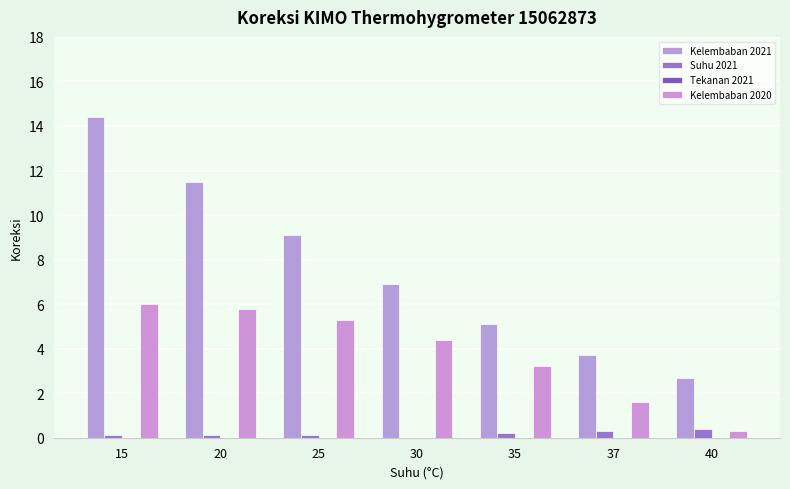

List the labels in order of Kelembaban 2020 value, smallest first.

40, 37, 35, 30, 25, 20, 15